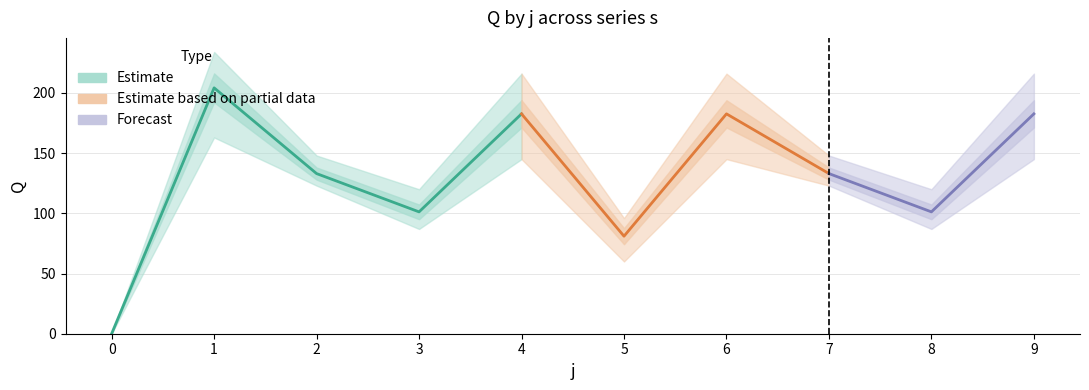

How many categories are shown in the chart?

10